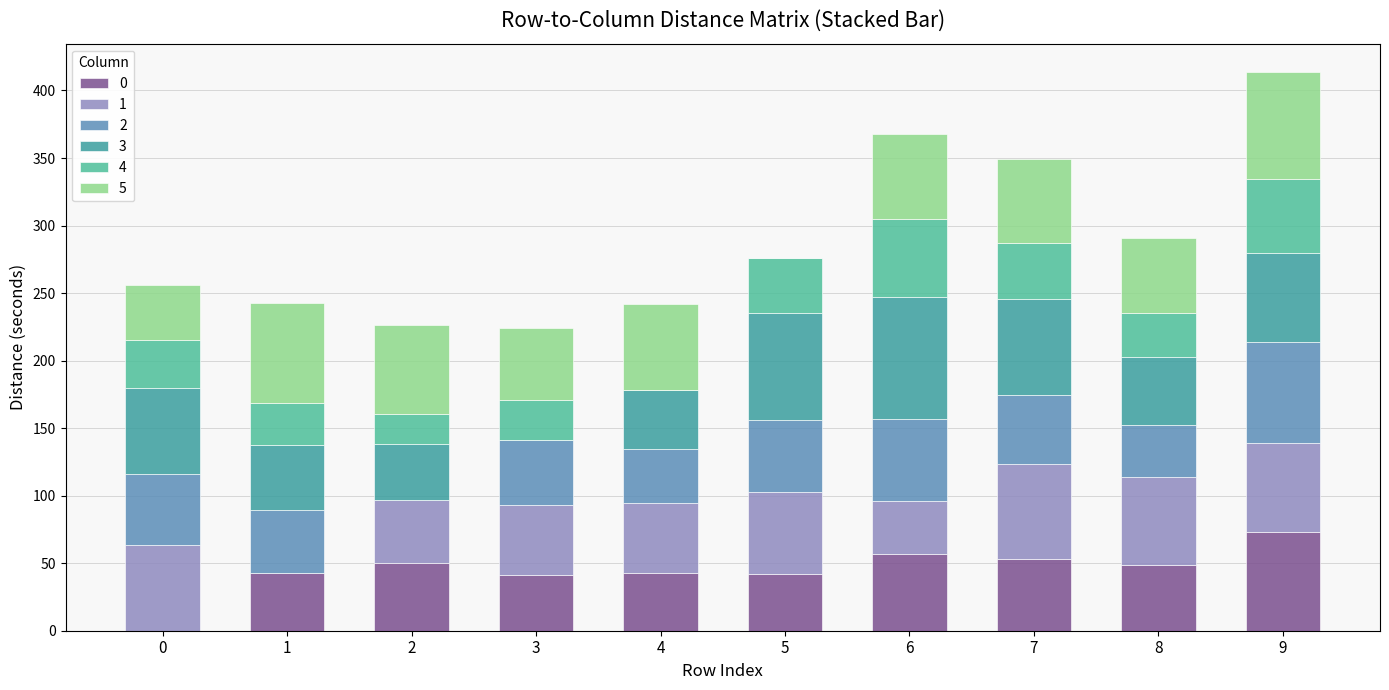

Which has a higher value, 2 or 0?

2